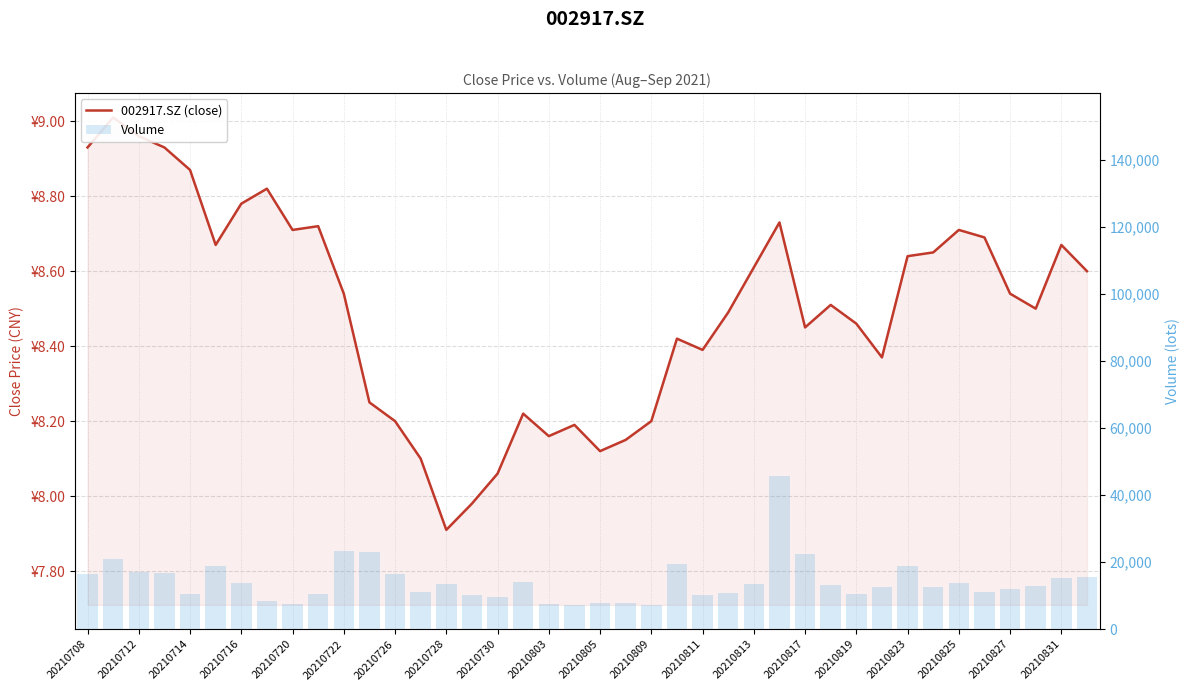

At which label does 002917.SZ (close) first exceed 8?

20210708